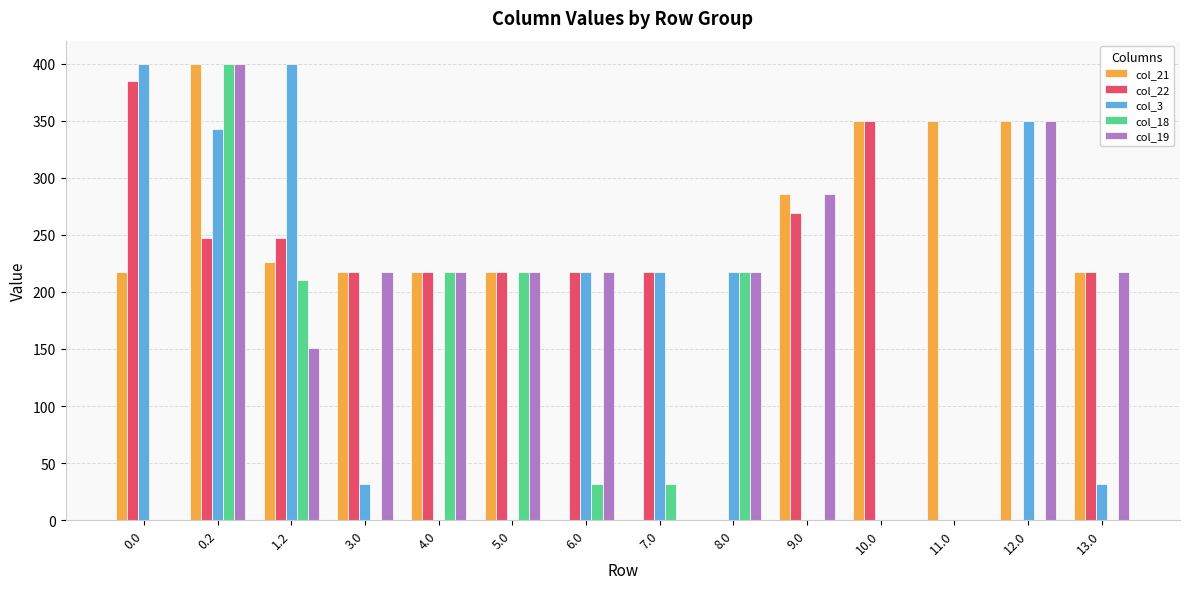

What is the sum of all col_3 values?

2207.3